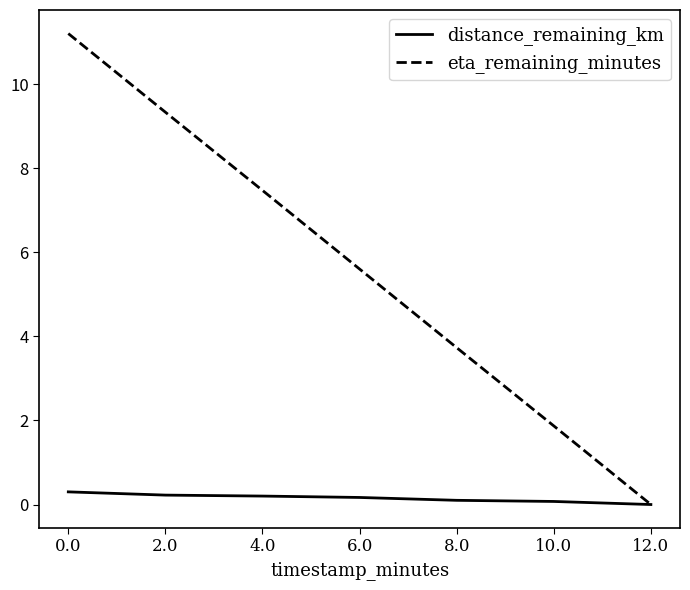

Count the number of data series in this chart.

2